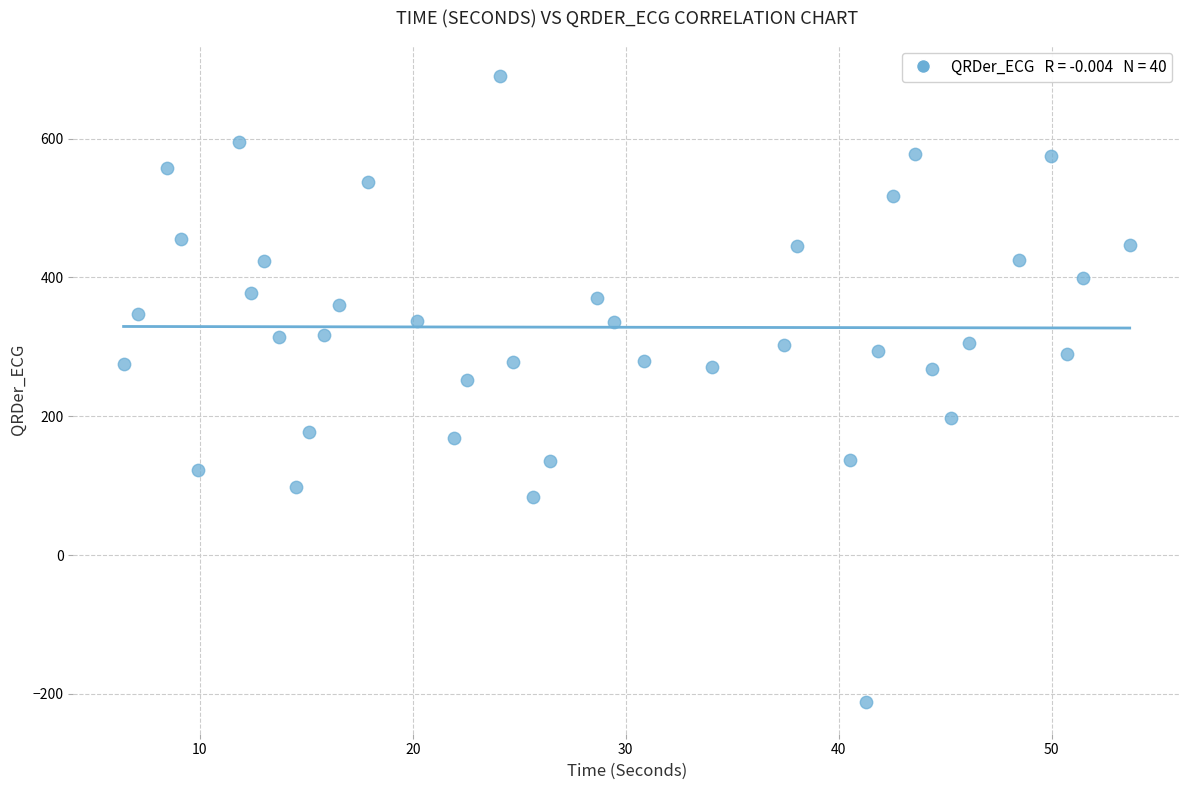

What is the range of Y values (max minus min)?

902.0